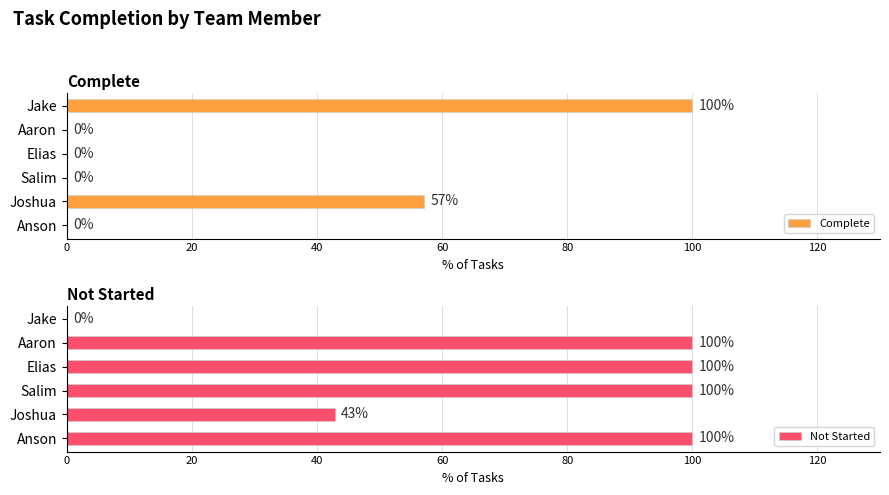

Rank the series by their maximum value, from highest to lowest.

Complete, Not Started